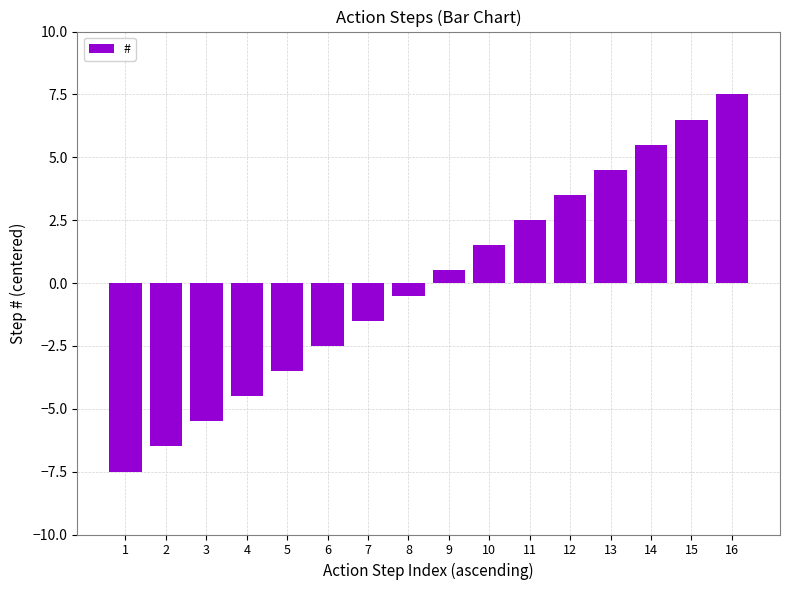

What is the value of the 10th bar from the left?

1.5